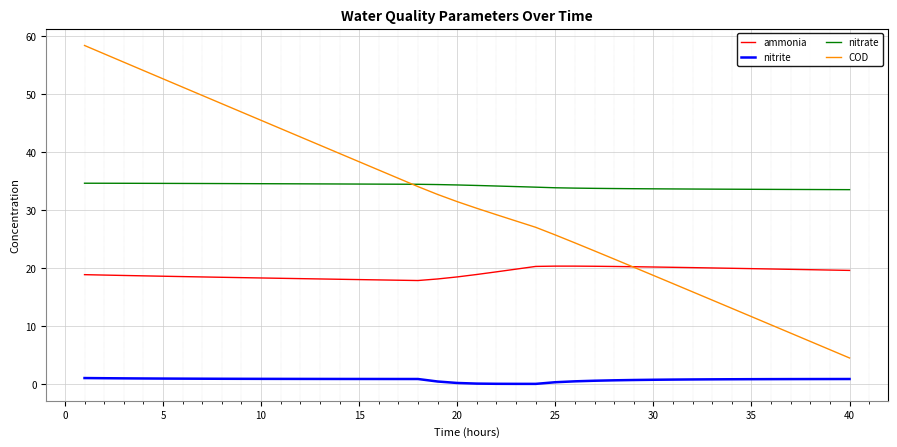

Which series has the largest total across all categories?

nitrate